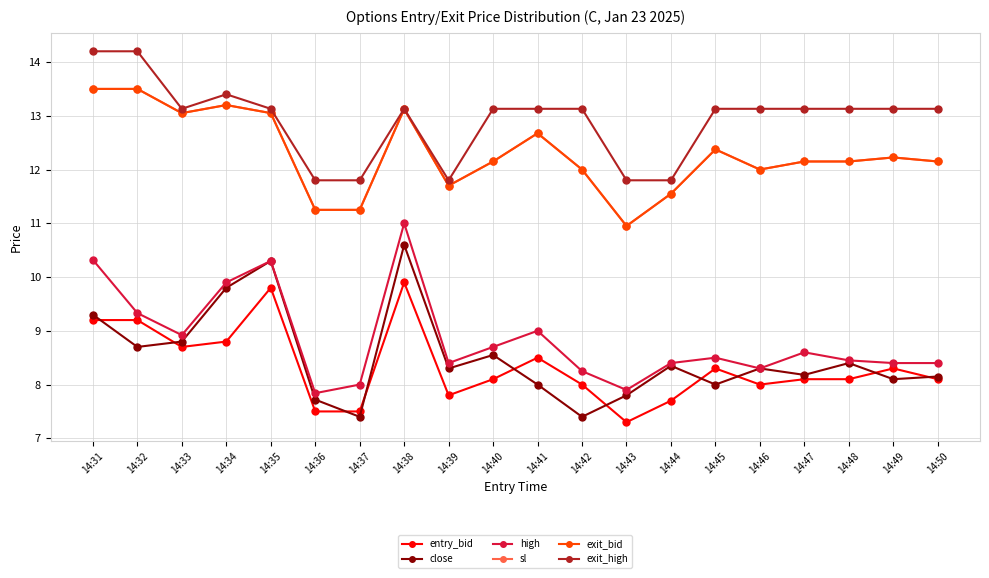

Reading right to left, transcribe all the data shown in this chart.

entry_bid: 8.1	8.3	8.1	8.1	8.0	8.3	7.7	7.3	8.0	8.5	8.1	7.8	9.9	7.5	7.5	9.8	8.8	8.7	9.2	9.2
close: 8.2	8.1	8.4	8.2	8.3	8.0	8.3	7.8	7.4	8.0	8.6	8.3	10.6	7.4	7.7	10.3	9.8	8.8	8.7	9.3
high: 8.4	8.4	8.4	8.6	8.3	8.5	8.4	7.9	8.2	9.0	8.7	8.4	11.0	8.0	7.8	10.3	9.9	8.9	9.3	10.3
sl: 12.2	12.2	12.2	12.2	12.0	12.4	11.6	10.9	12.0	12.7	12.2	11.7	13.1	11.2	11.2	13.1	13.2	13.1	13.5	13.5
exit_bid: 12.2	12.2	12.2	12.2	12.0	12.4	11.6	10.9	12.0	12.7	12.2	11.7	13.1	11.2	11.2	13.1	13.2	13.1	13.5	13.5
exit_high: 13.1	13.1	13.1	13.1	13.1	13.1	11.8	11.8	13.1	13.1	13.1	11.8	13.1	11.8	11.8	13.1	13.4	13.1	14.2	14.2